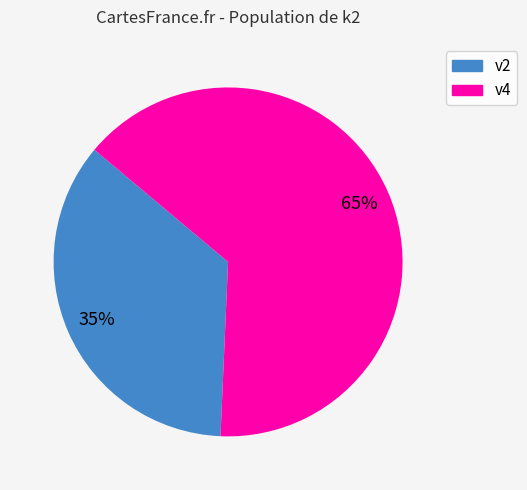

Does any single category account for the majority?

Yes